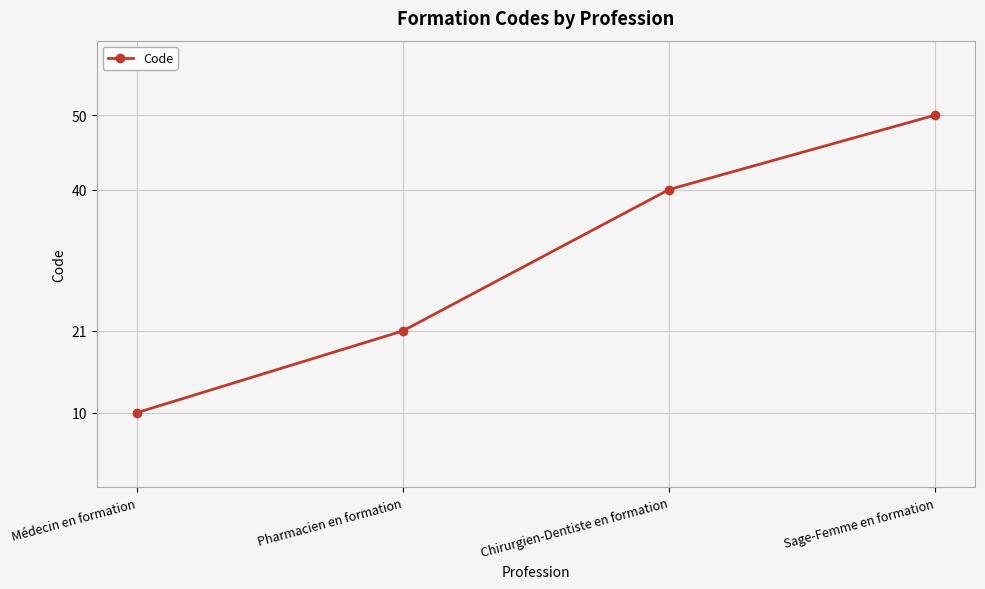

Is it true that the value at Médecin en formation is 7?

False